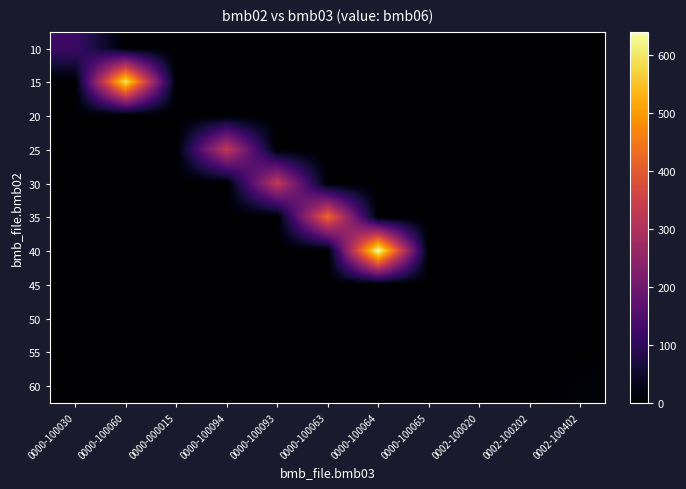

Reading left to right, transcribe all the data shown in this chart.

10: 0000-100030=120.0	0000-100060=0.0	0000-000015=0.0	0000-100094=0.0	0000-100093=0.0	0000-100063=0.0	0000-100064=0.0	0000-100065=0.0	0002-100020=0.0	0002-100202=0.0	0002-100402=0.0
15: 0000-100030=0.0	0000-100060=600.0	0000-000015=0.0	0000-100094=0.0	0000-100093=0.0	0000-100063=0.0	0000-100064=0.0	0000-100065=0.0	0002-100020=0.0	0002-100202=0.0	0002-100402=0.0
20: 0000-100030=0.0	0000-100060=0.0	0000-000015=0.0	0000-100094=0.0	0000-100093=0.0	0000-100063=0.0	0000-100064=0.0	0000-100065=0.0	0002-100020=0.0	0002-100202=0.0	0002-100402=0.0
25: 0000-100030=0.0	0000-100060=0.0	0000-000015=0.0	0000-100094=332.0	0000-100093=0.0	0000-100063=0.0	0000-100064=0.0	0000-100065=0.0	0002-100020=0.0	0002-100202=0.0	0002-100402=0.0
30: 0000-100030=0.0	0000-100060=0.0	0000-000015=0.0	0000-100094=0.0	0000-100093=330.0	0000-100063=0.0	0000-100064=0.0	0000-100065=0.0	0002-100020=0.0	0002-100202=0.0	0002-100402=0.0
35: 0000-100030=0.0	0000-100060=0.0	0000-000015=0.0	0000-100094=0.0	0000-100093=0.0	0000-100063=427.0	0000-100064=0.0	0000-100065=0.0	0002-100020=0.0	0002-100202=0.0	0002-100402=0.0
40: 0000-100030=0.0	0000-100060=0.0	0000-000015=0.0	0000-100094=0.0	0000-100093=0.0	0000-100063=0.0	0000-100064=641.0	0000-100065=0.0	0002-100020=0.0	0002-100202=0.0	0002-100402=0.0
45: 0000-100030=0.0	0000-100060=0.0	0000-000015=0.0	0000-100094=0.0	0000-100093=0.0	0000-100063=0.0	0000-100064=0.0	0000-100065=0.0	0002-100020=0.0	0002-100202=0.0	0002-100402=0.0
50: 0000-100030=0.0	0000-100060=0.0	0000-000015=0.0	0000-100094=0.0	0000-100093=0.0	0000-100063=0.0	0000-100064=0.0	0000-100065=0.0	0002-100020=0.6	0002-100202=0.0	0002-100402=0.0
55: 0000-100030=0.0	0000-100060=0.0	0000-000015=0.0	0000-100094=0.0	0000-100093=0.0	0000-100063=0.0	0000-100064=0.0	0000-100065=0.0	0002-100020=0.0	0002-100202=0.0	0002-100402=0.0
60: 0000-100030=0.0	0000-100060=0.0	0000-000015=0.0	0000-100094=0.0	0000-100093=0.0	0000-100063=0.0	0000-100064=0.0	0000-100065=0.0	0002-100020=0.0	0002-100202=0.0	0002-100402=12.0